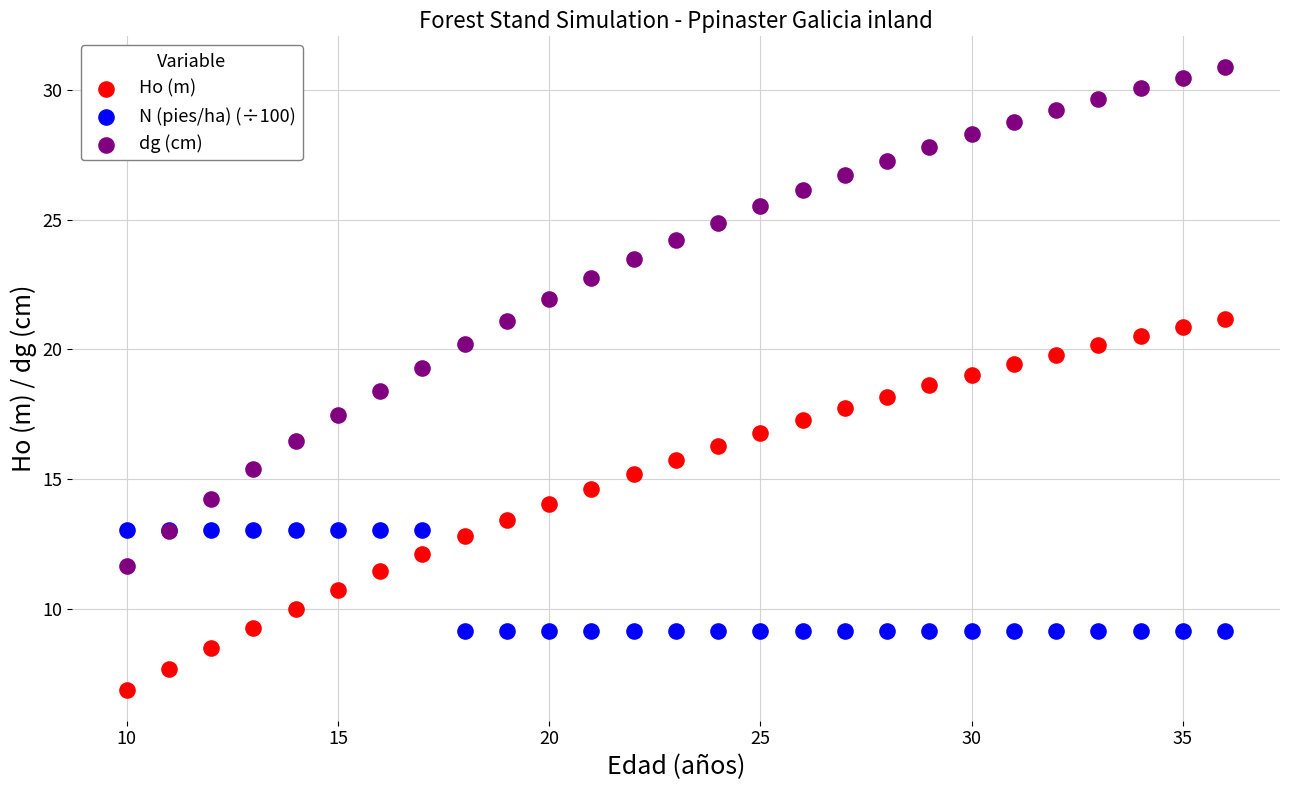

Which series contains the lowest Y value?

Ho (m)